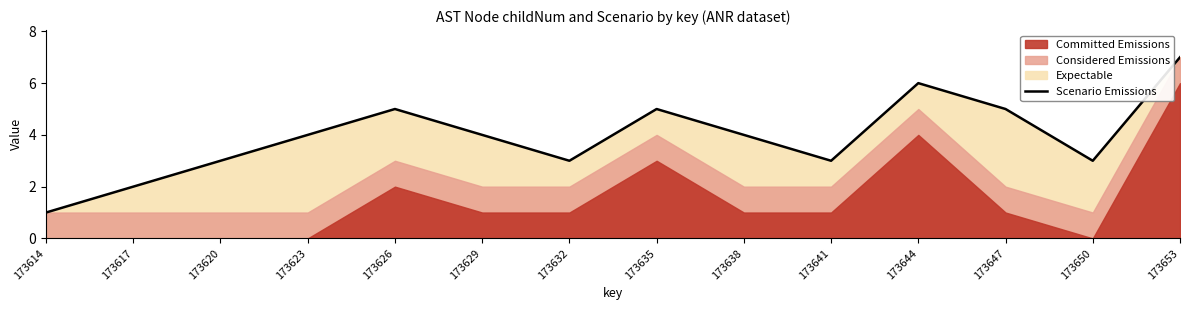

Which category has the lowest value in the Scenario Emissions series?

173614